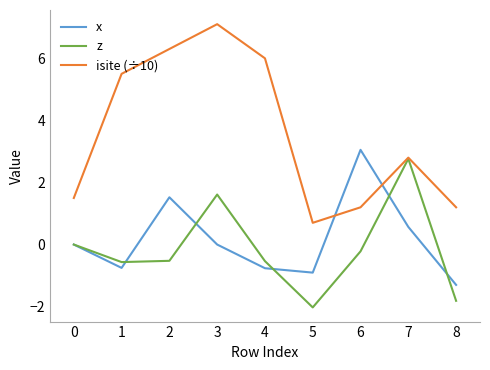

In isite (÷10), how many points are higher than both neighbors (excluding endpoints)?

2